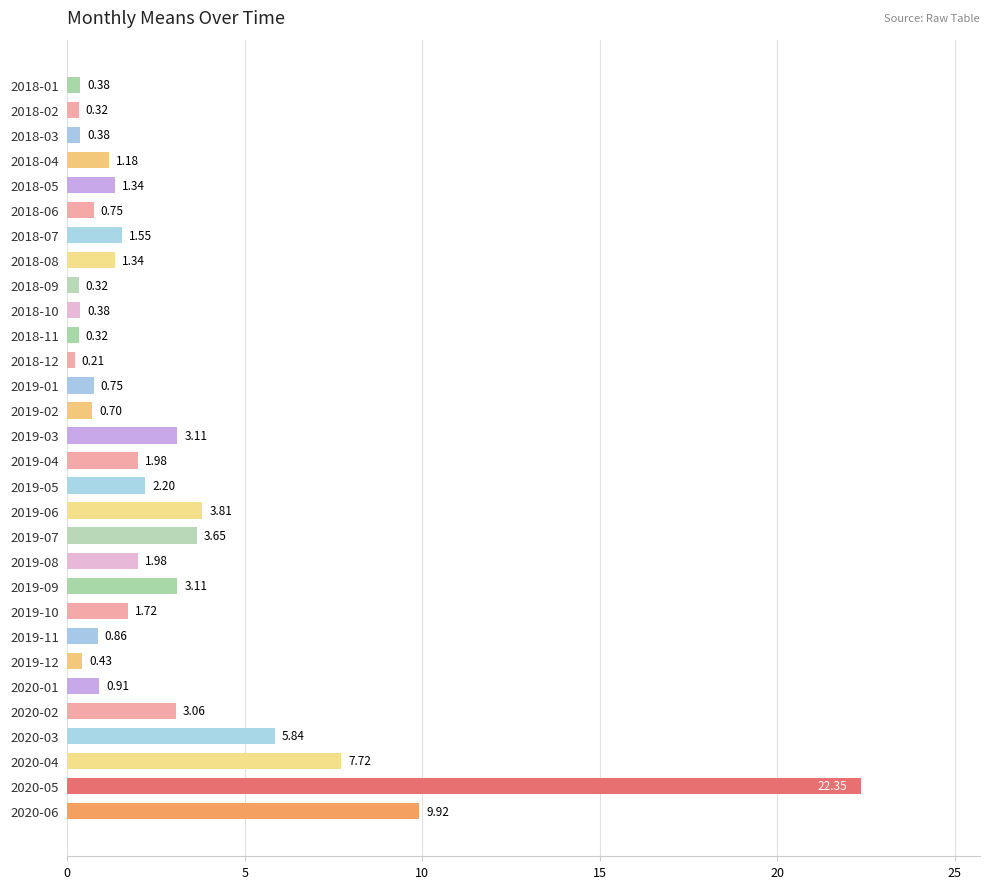

Approximately how many times larger is the value at 2019-06 compared to 2018-08?

2.8